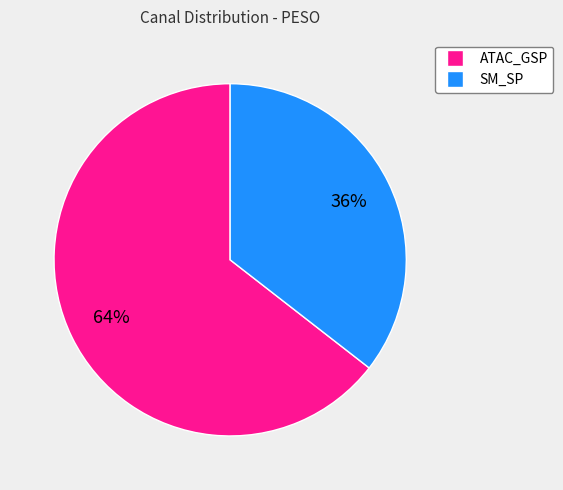

Is SM_SP the majority of the pie?

No